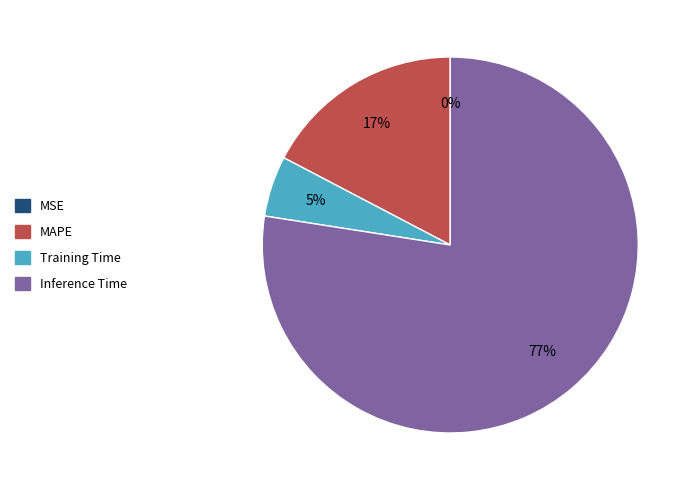

To the nearest percent, what is the average slice percentage?

25%